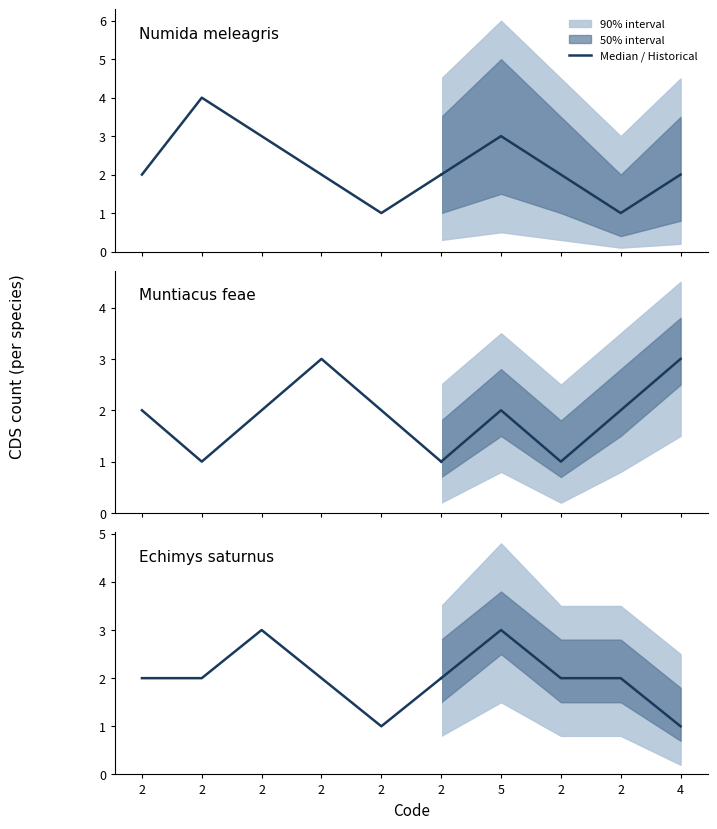

The Echimys saturnus series shows 2 at 5. True or false?

False